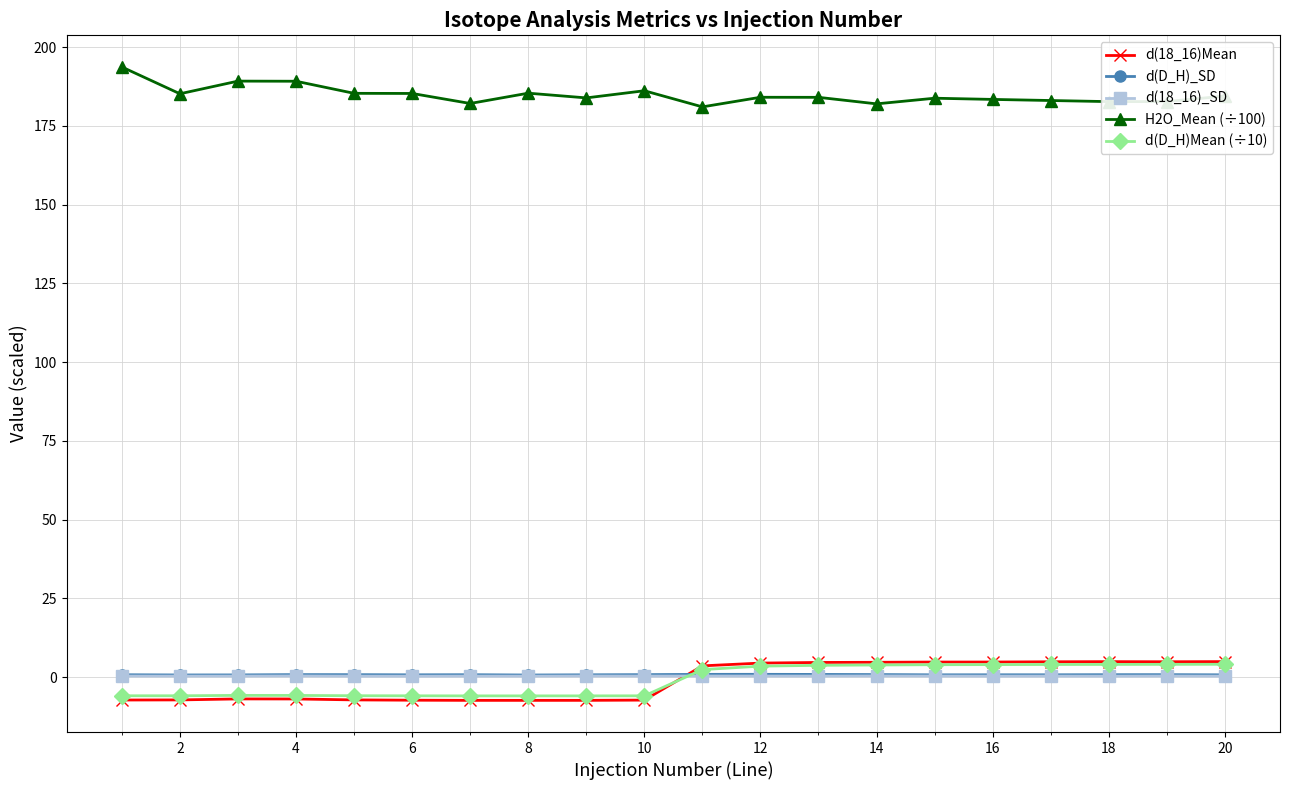

After their last crossing, which series has the higher values: d(D_H)Mean (÷10) or d(18_16)Mean?

d(18_16)Mean